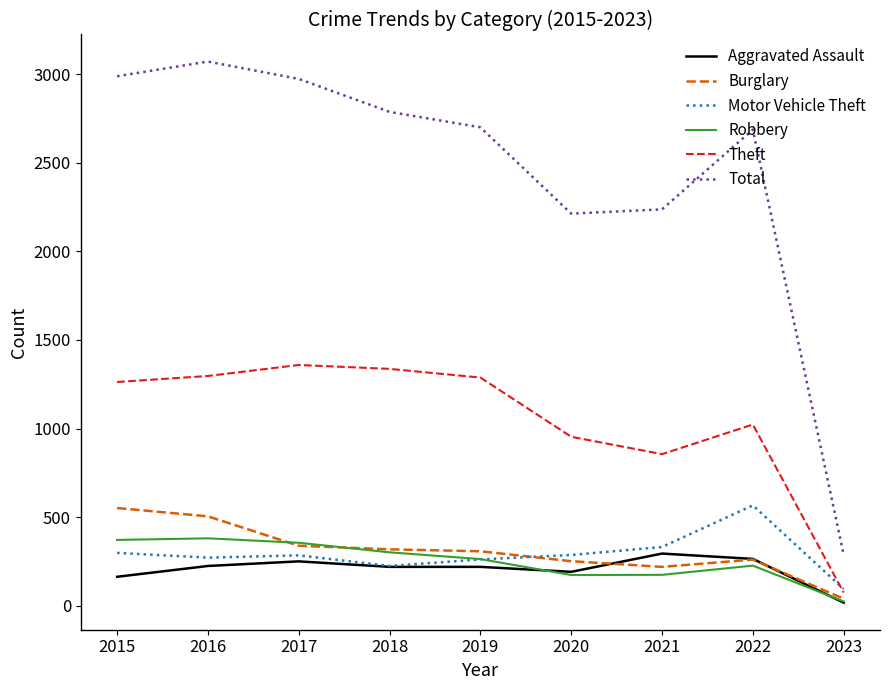

The value of Total at 2021 is 1496. True or false?

False